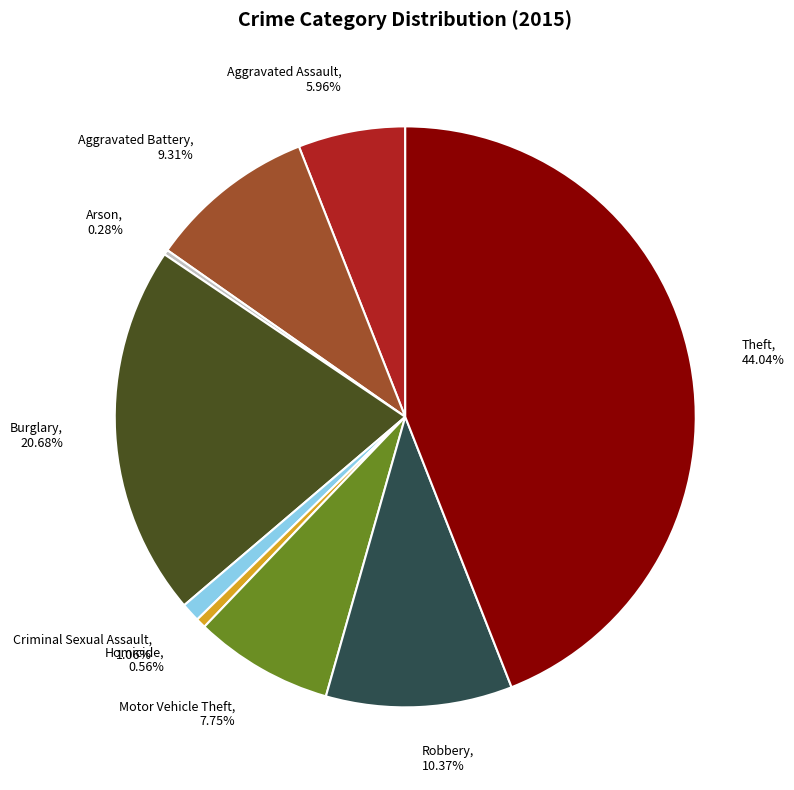

Which has a higher value, Burglary or Aggravated Assault?

Burglary